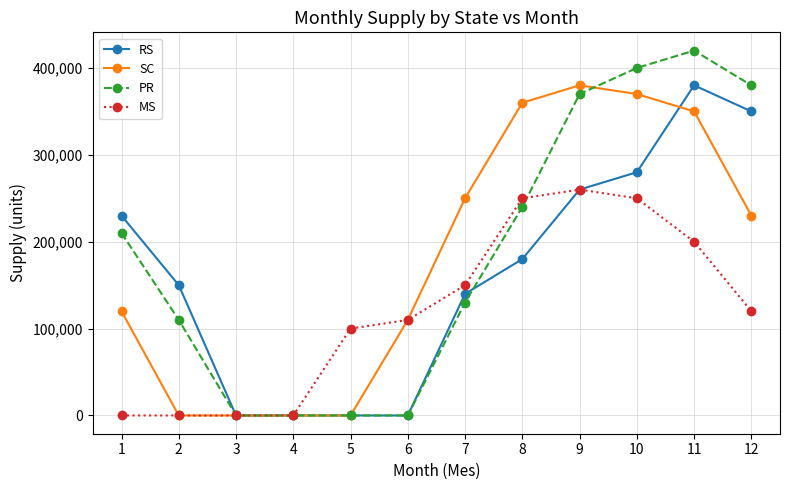

What are all the series names shown in the legend?

RS, SC, PR, MS